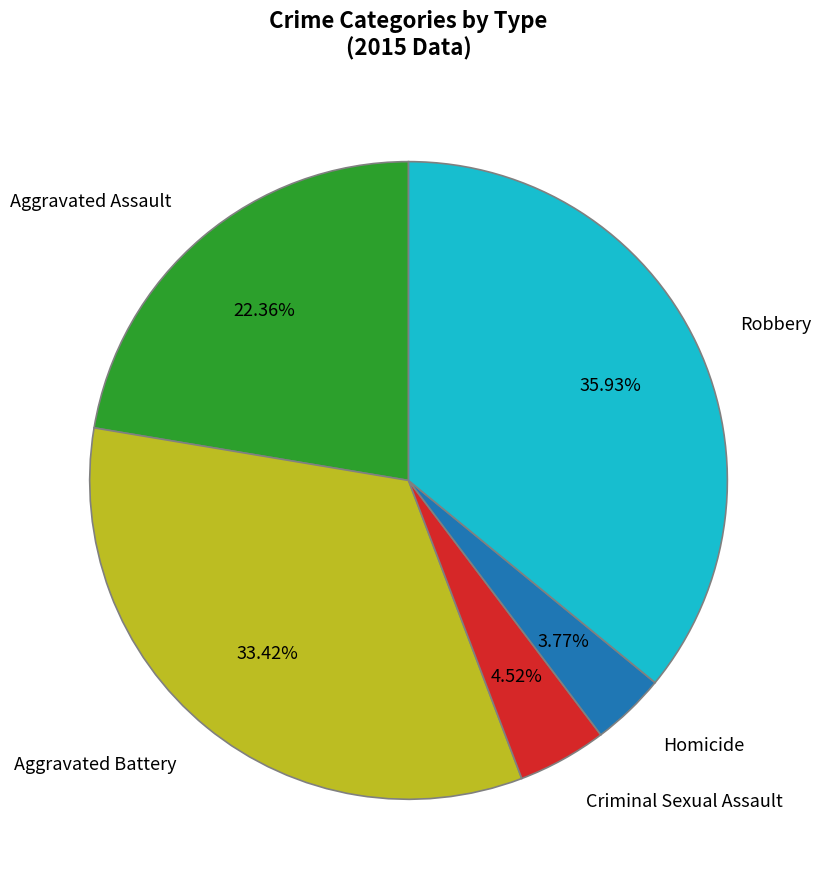

What is the smallest slice in the pie chart?

Homicide